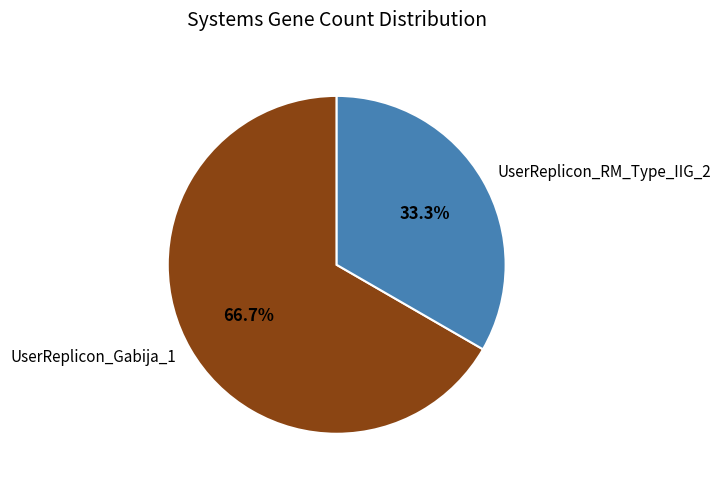

Which slice represents more than half of the pie?

UserReplicon_Gabija_1